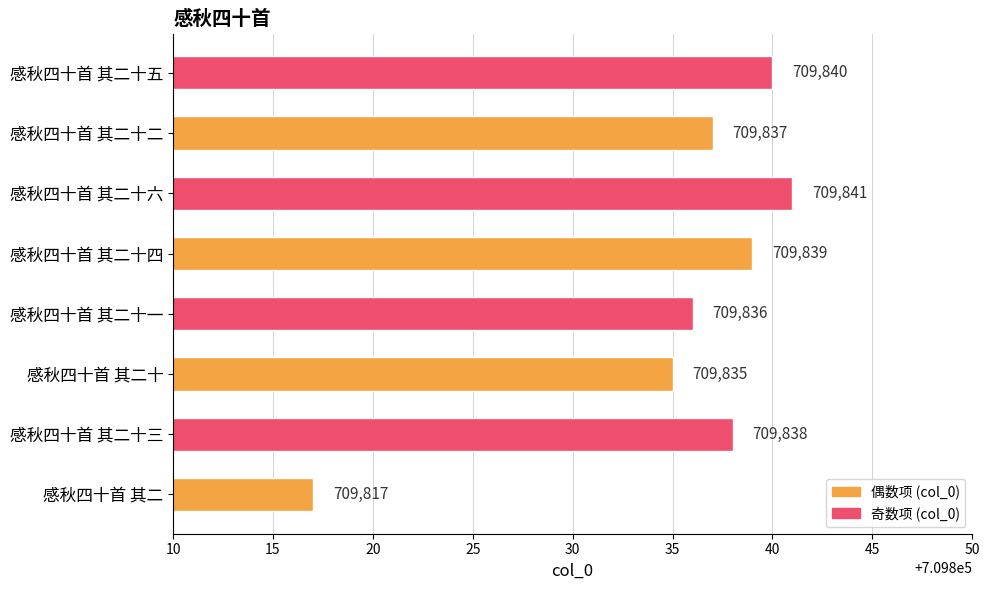

Reading bottom to top, extract all data points from this chart.

709817	709838	709835	709836	709839	709841	709837	709840